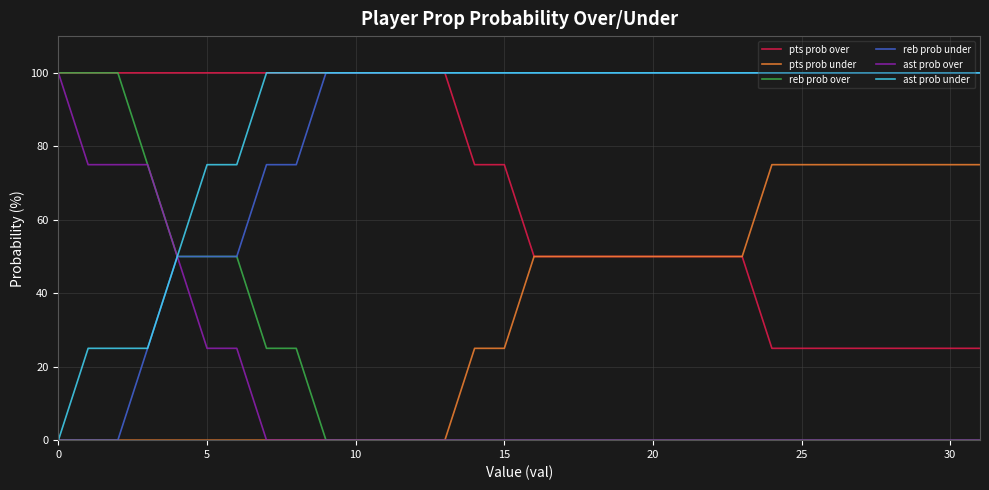

At how many categories does at least one series exceed 85?

32